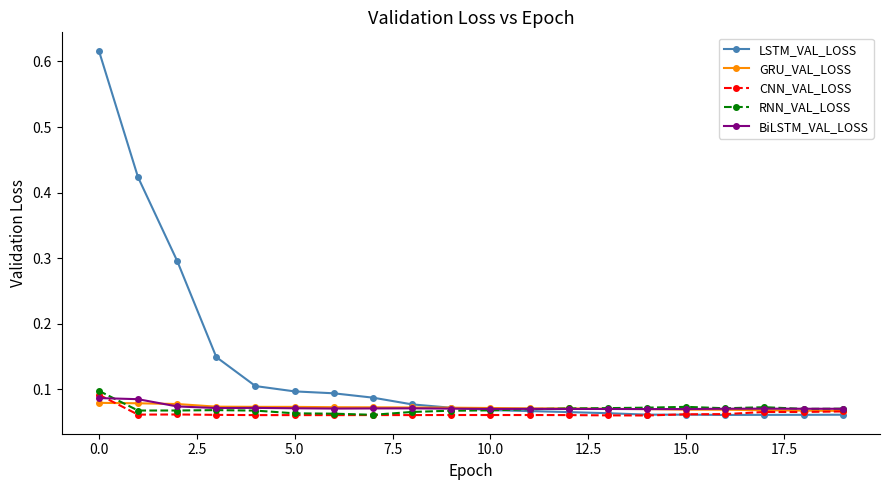

Which series has the largest total across all categories?

LSTM_VAL_LOSS